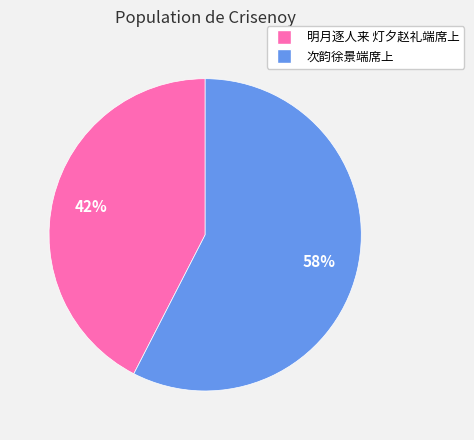

To the nearest percent, what percentage of the pie is 明月逐人来 灯夕赵礼端席上?

42%